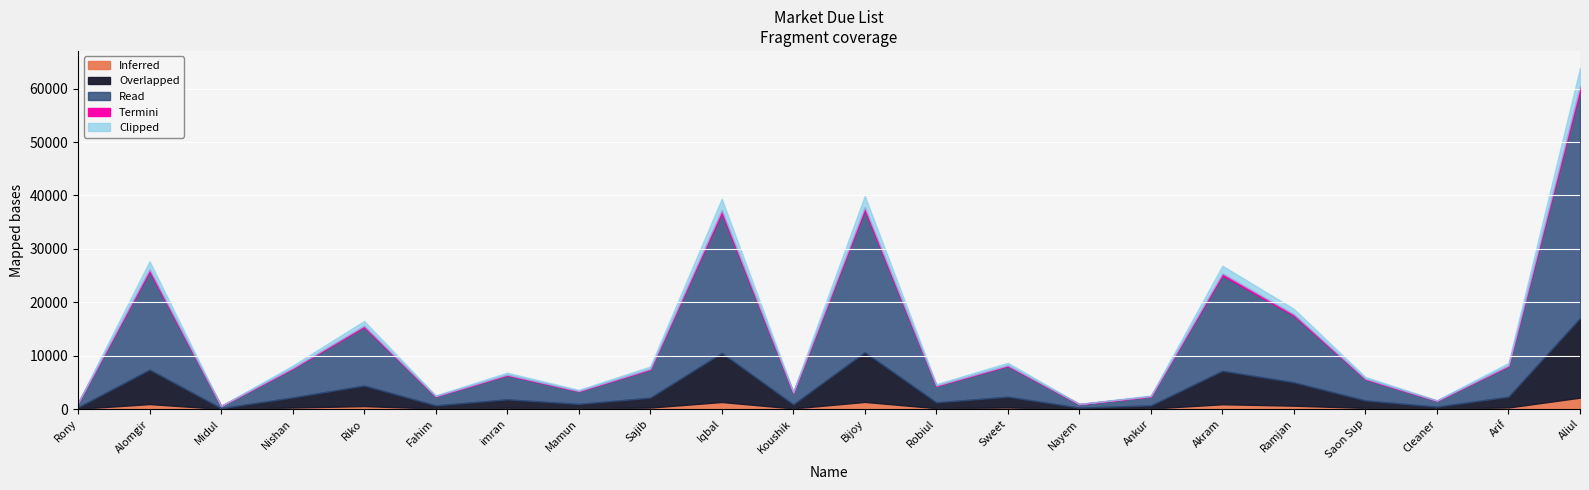

The value at Alomgir is 18448. True or false?

True